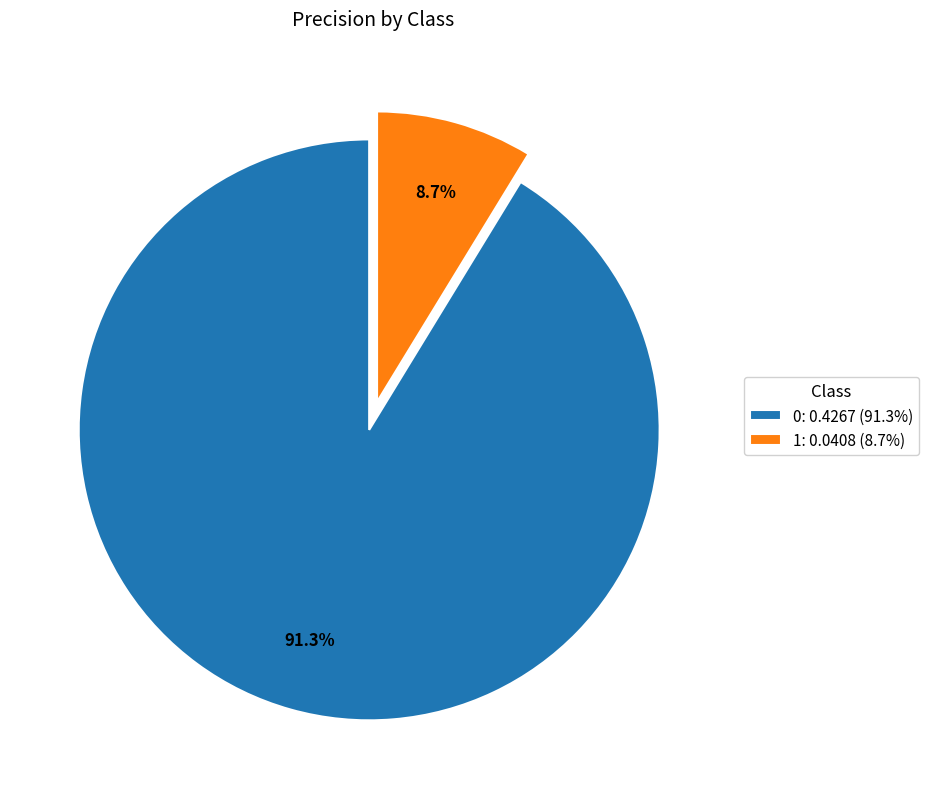

What portion of the pie excludes 1?

91.3%